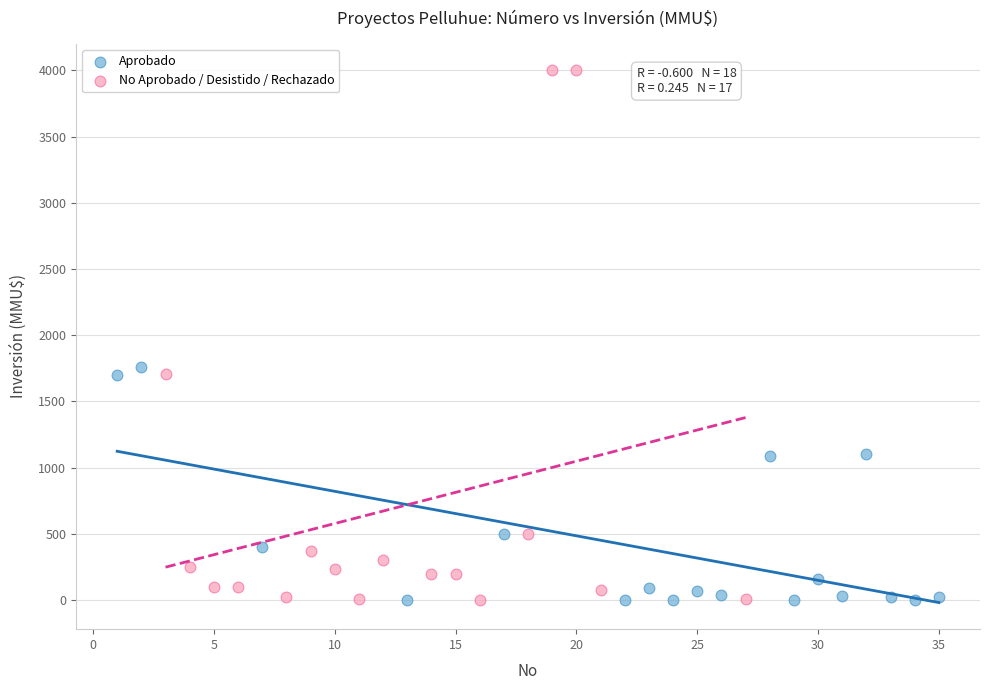

Which series has the widest spread of Y values?

No Aprobado / Desistido / Rechazado